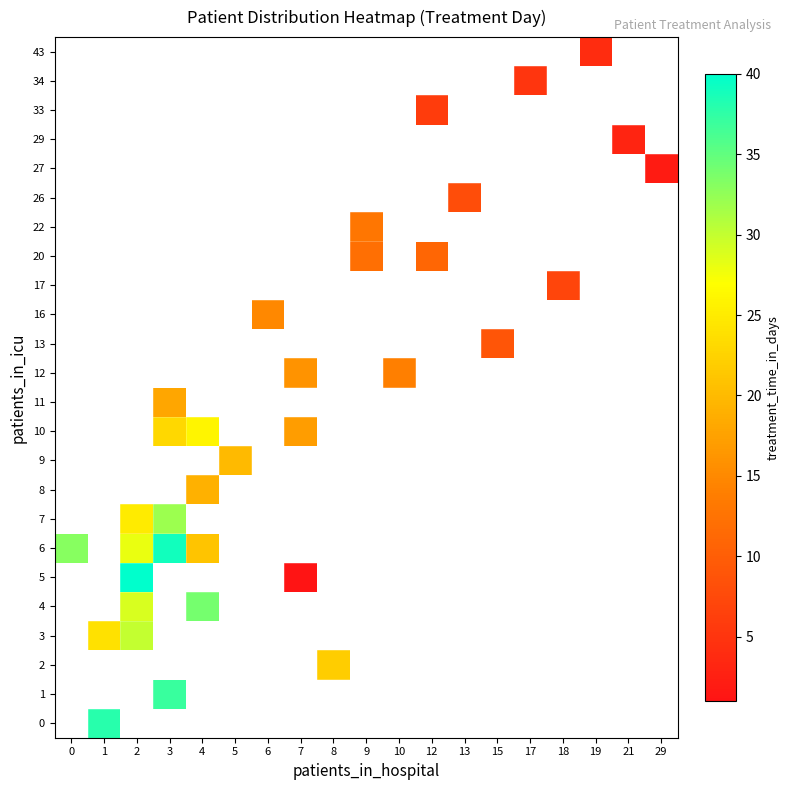

Which has a higher value, 15 or 7?

7